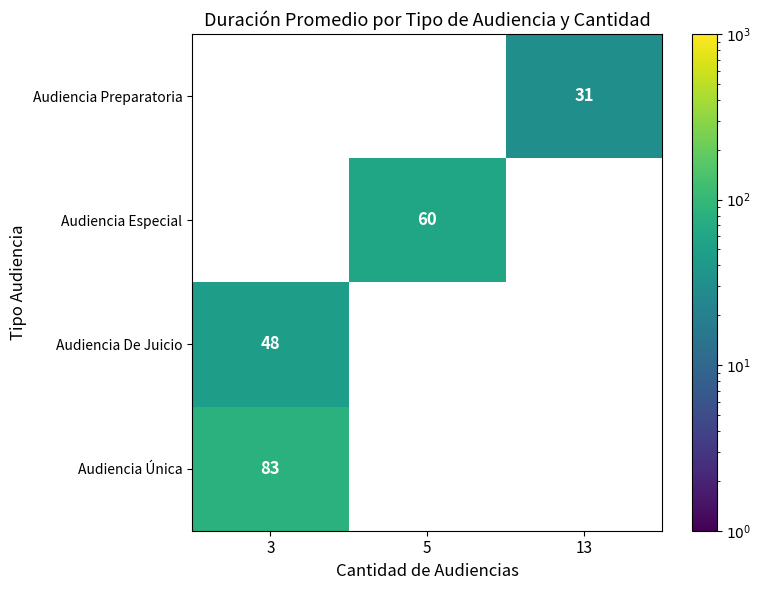

List the series in order of their overall mean, highest first.

Audiencia Preparatoria, Audiencia Especial, Audiencia De Juicio, Audiencia Única